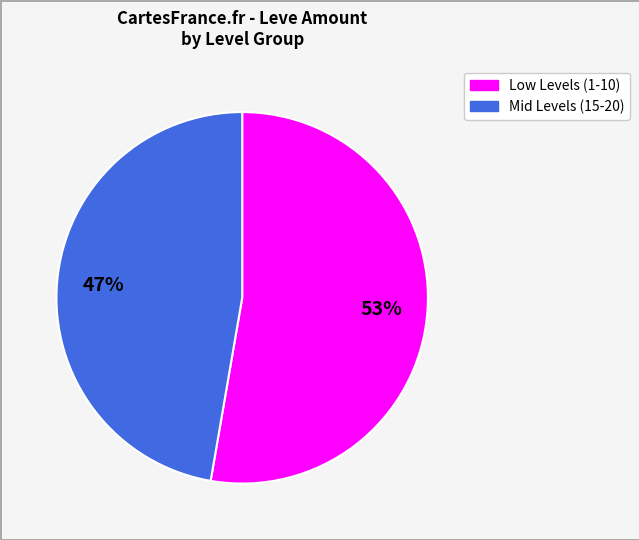

Count the number of slices in the pie.

2